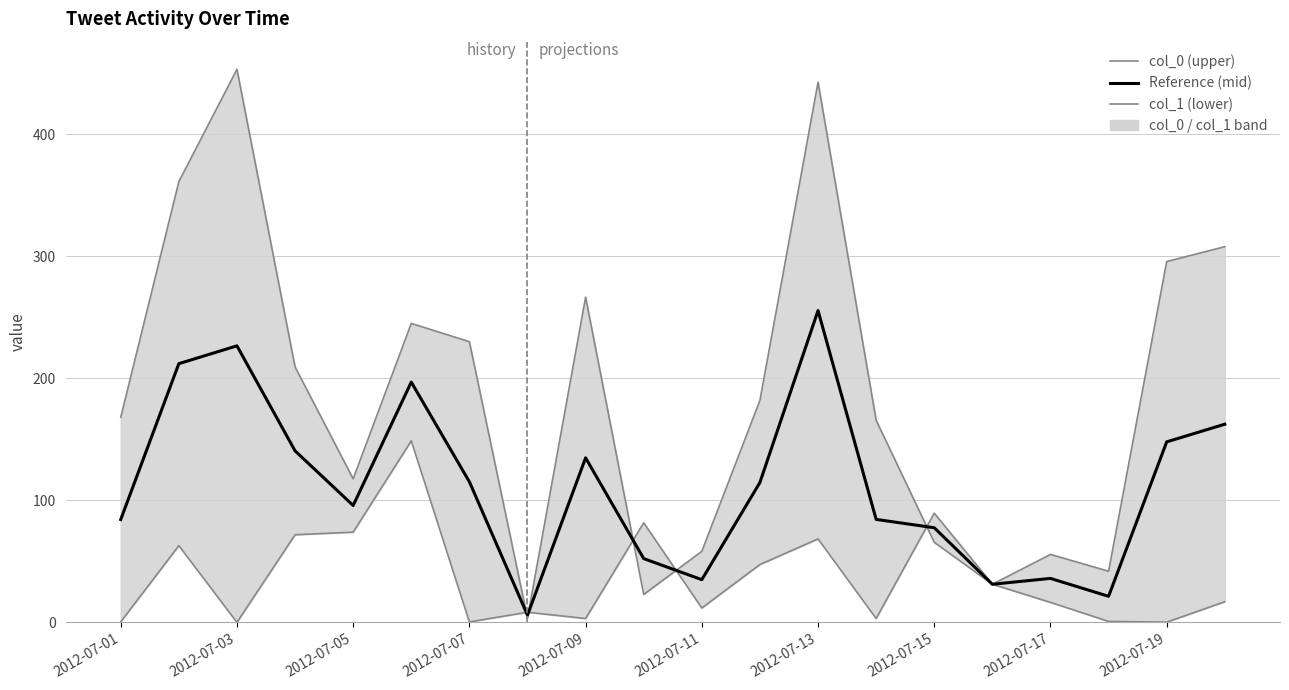

Which series changed the most between 2012-07-03 and 2012-07-07?

col_0